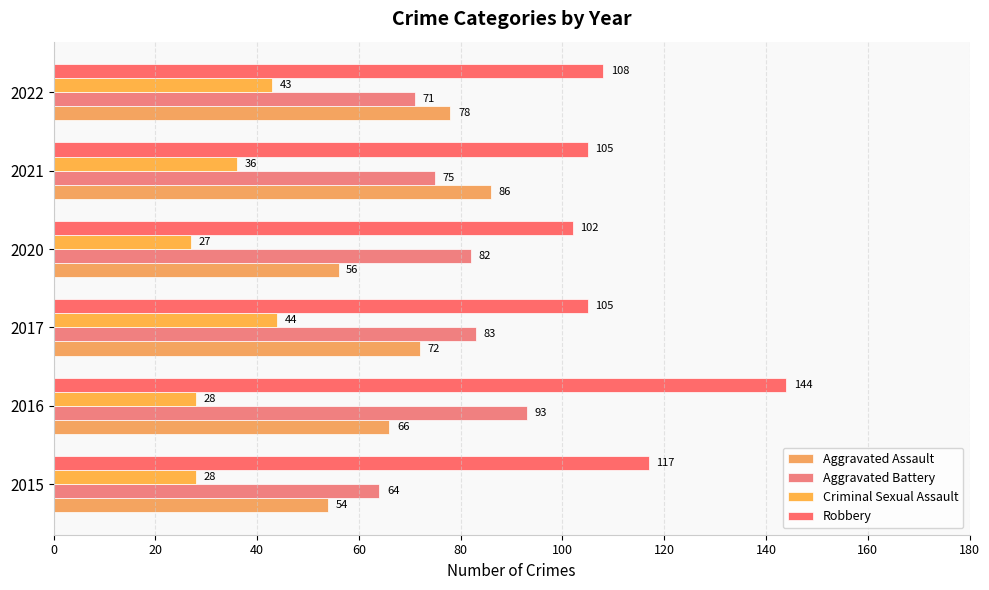

At how many categories does at least one series exceed 112?

2